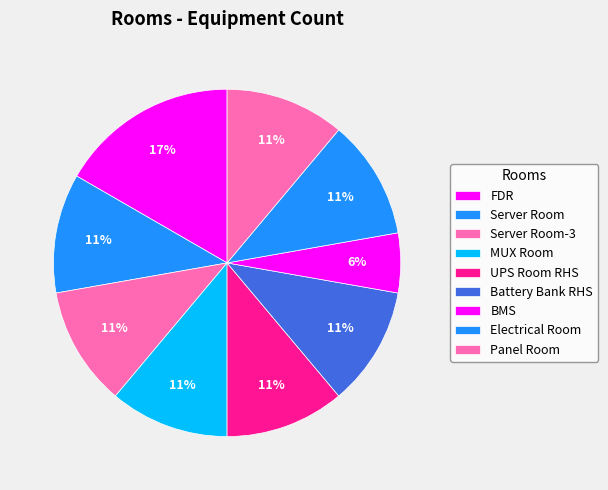

To the nearest percent, what portion does Server Room-3 represent?

11%